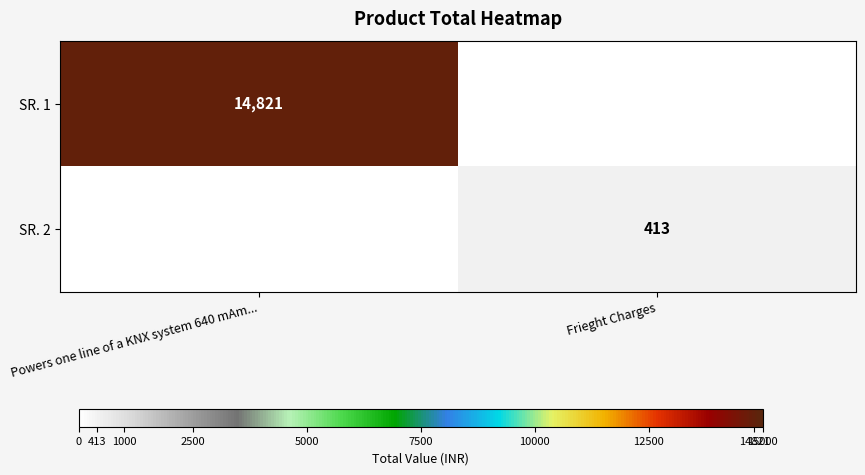

The SR. 1 series shows 23497 at Powers one line of a KNX system 640 mAm.... True or false?

False